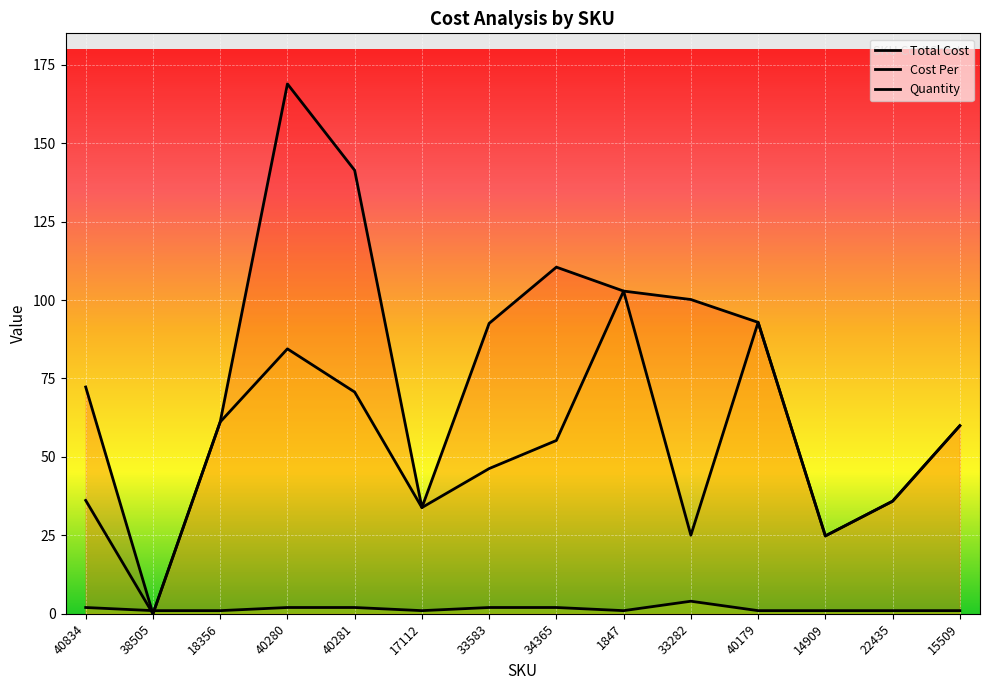

What is the sum of all Cost Per values?

729.2